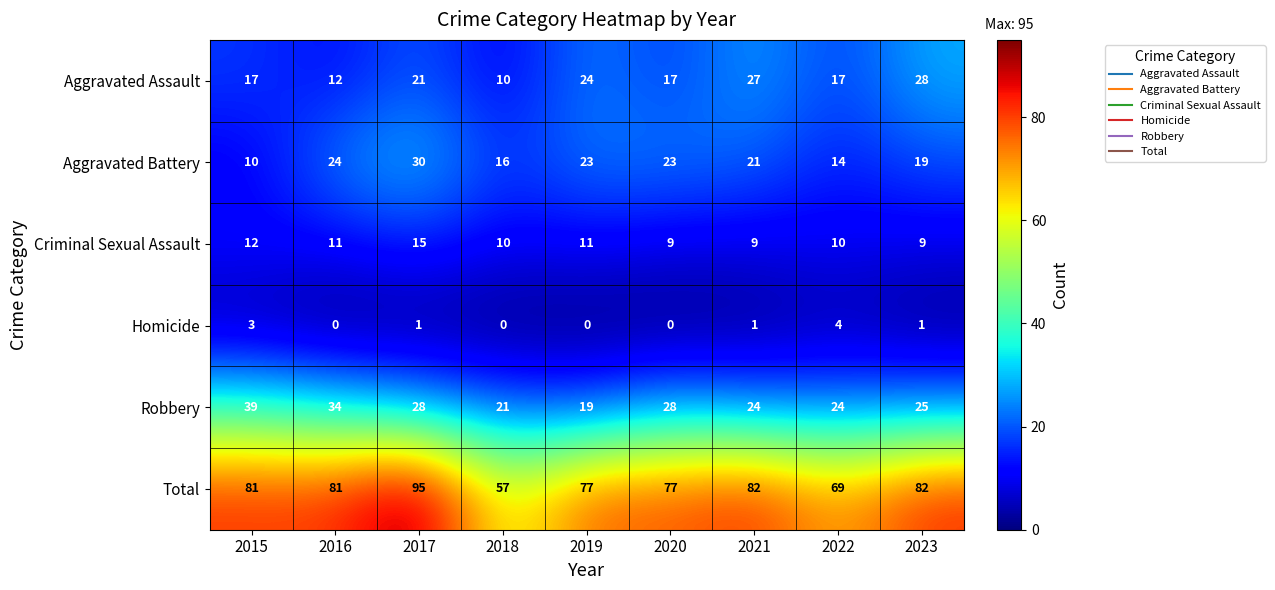

What is the difference between the highest and lowest values at 2021?

81